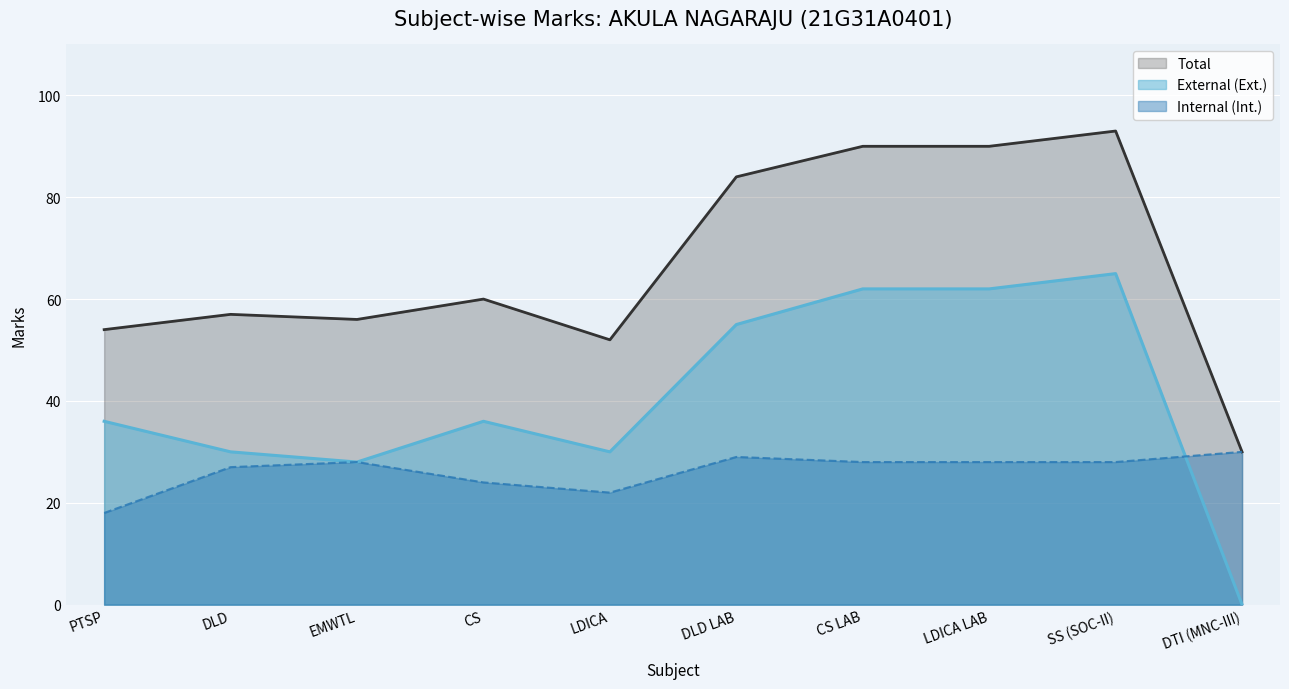

What is the total value across all series at CS LAB?

180